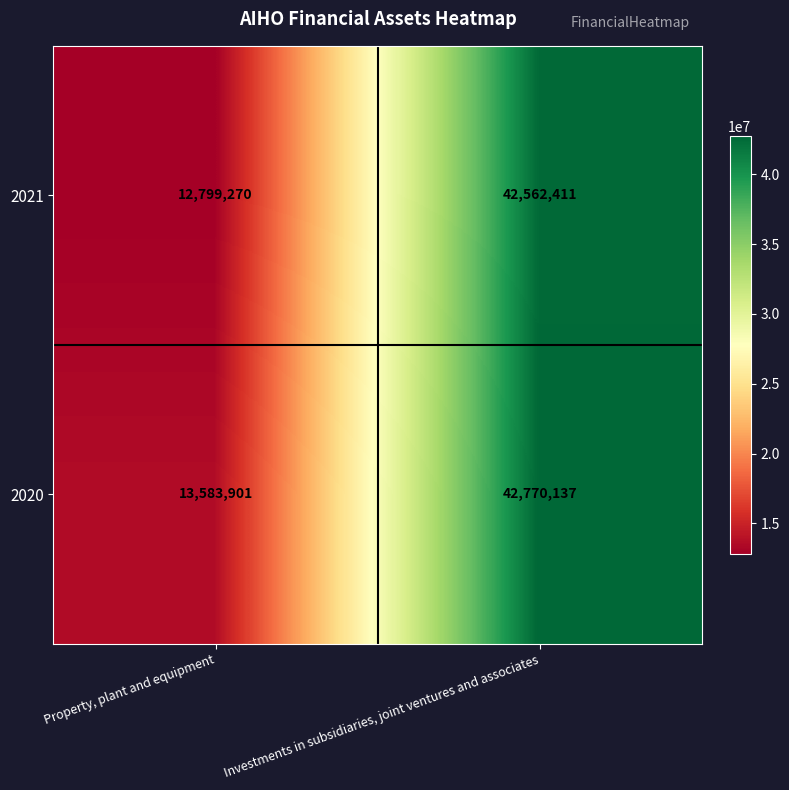

Rank the series by their average value, from lowest to highest.

2021, 2020